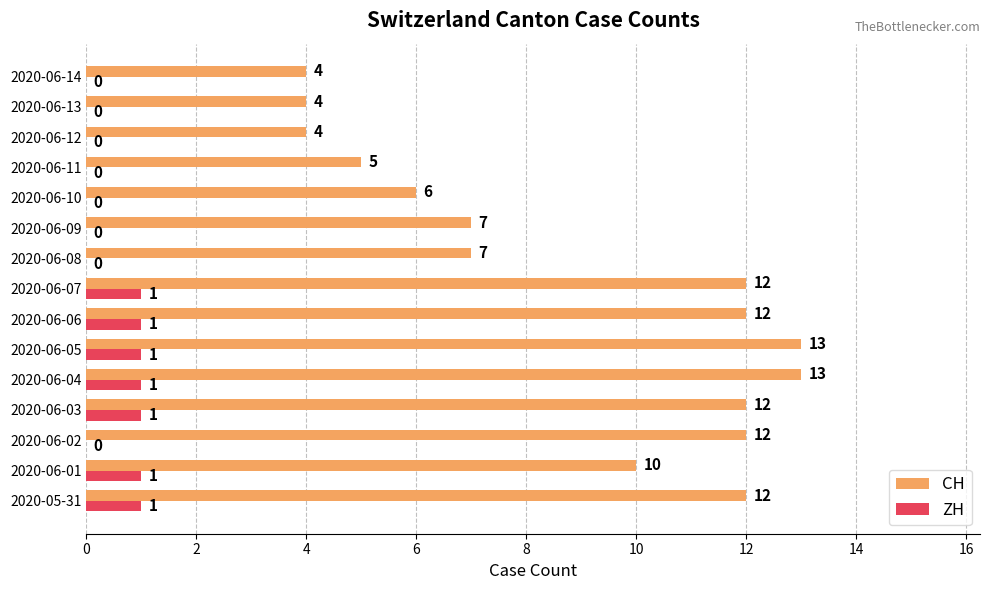

What is the maximum value for CH?

13